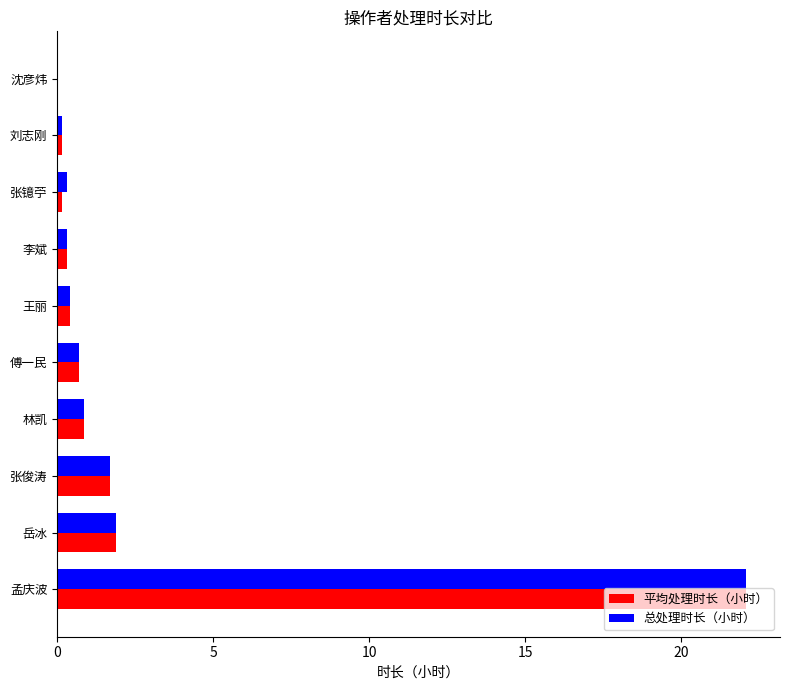

What is the total value across all series at 林凯?

1.7